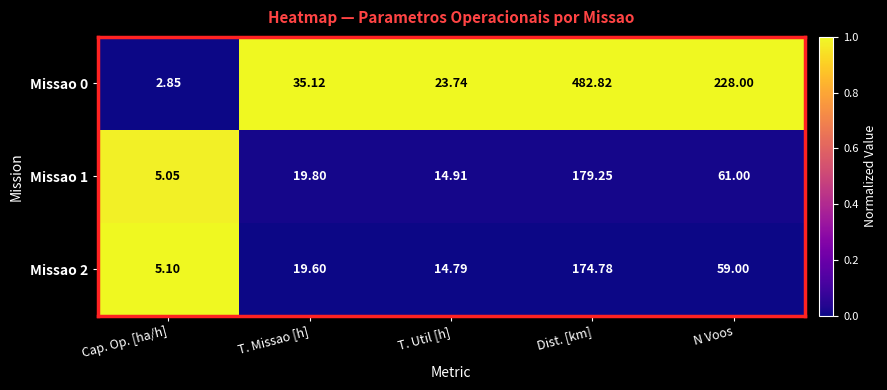

Is the value of Missao 2 at T. Util [h] greater than the value of Missao 0 at T. Util [h]?

No